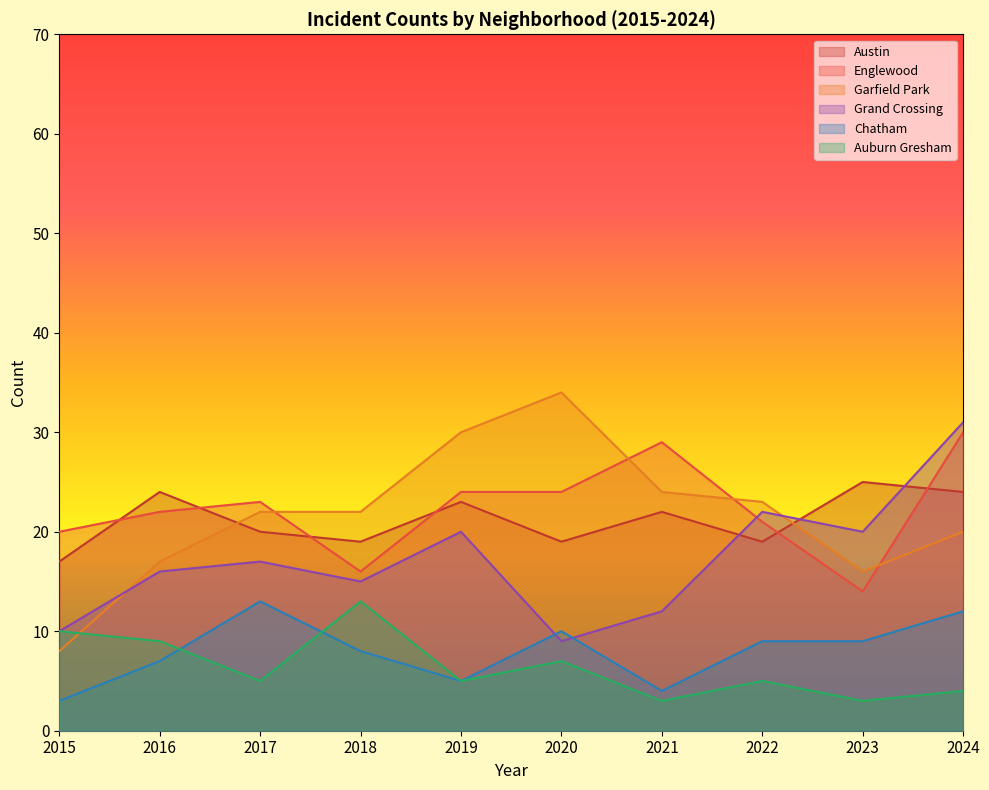

Count the number of categories in the chart.

10